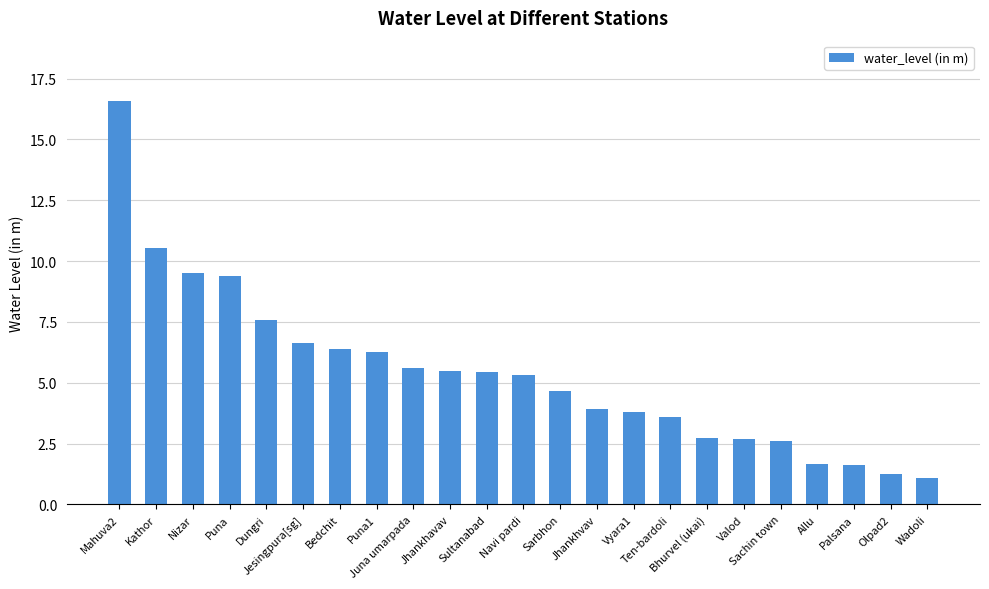

True or false: the data shows 1.2 at Olpad2.

True